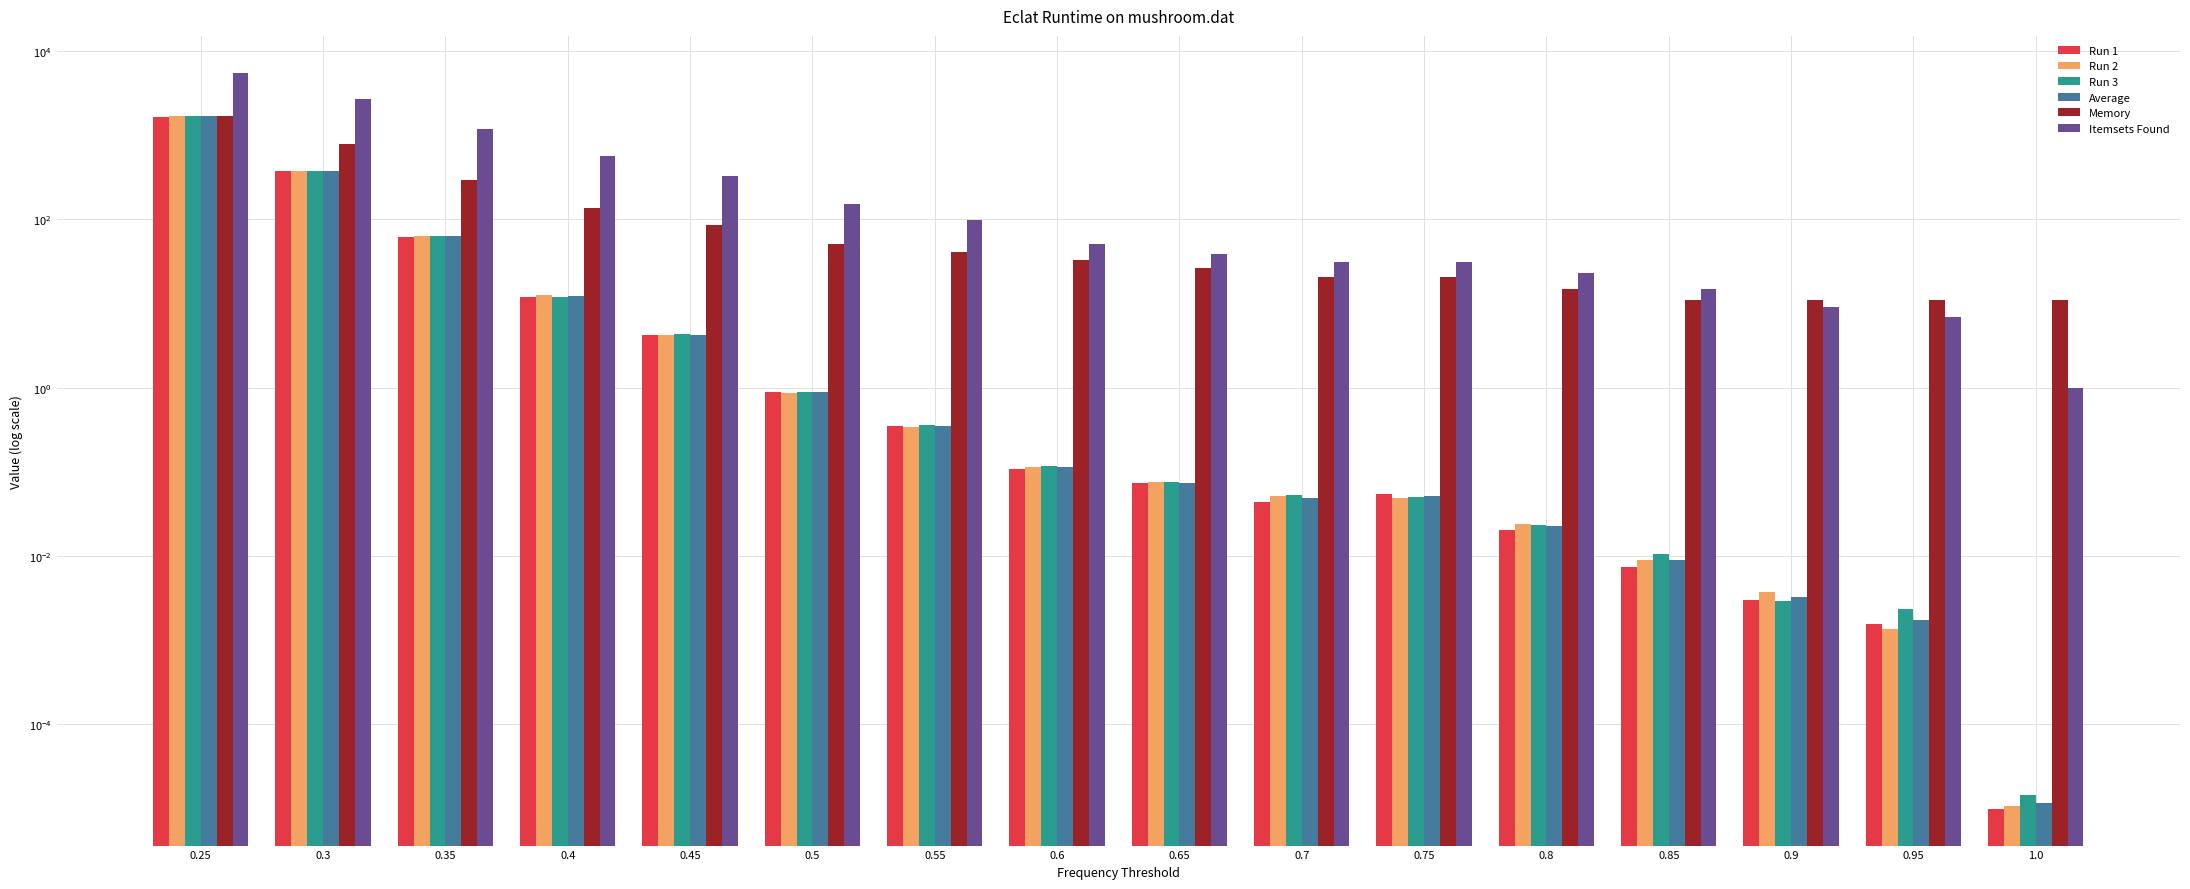

True or false: Itemsets Found has a value of 565.0 at 0.4.

True